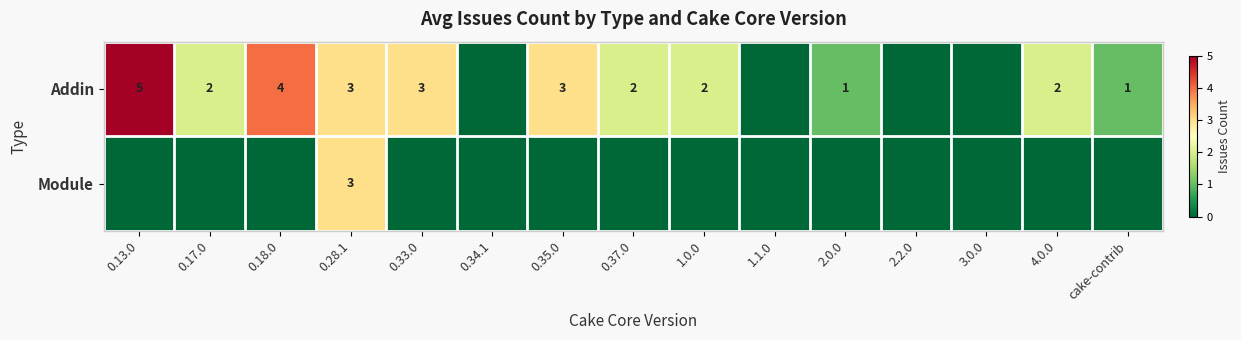

The value of Addin at 0.37.0 is 2. True or false?

True